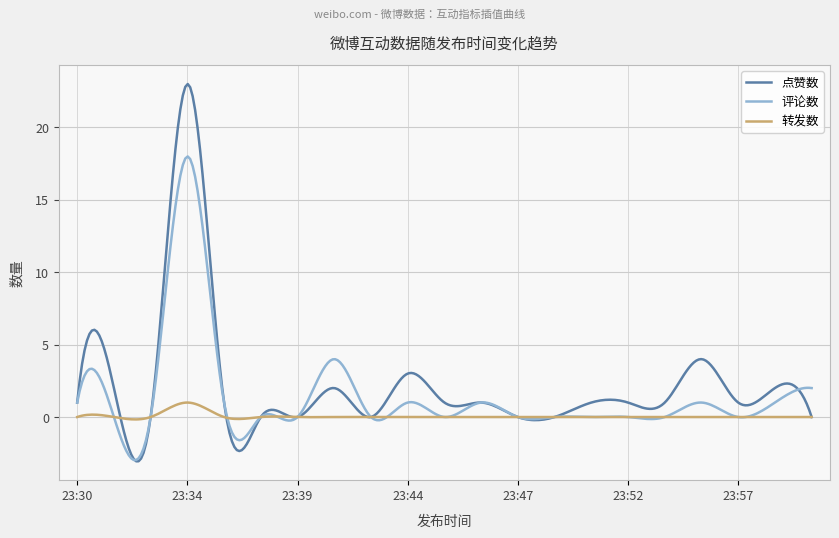

What is the lowest value of the 评论数 series?

-3.0